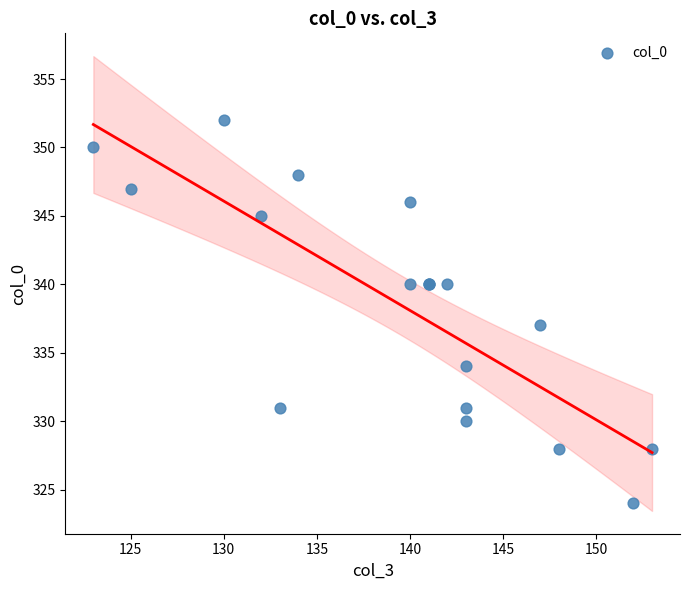

What Y value in the scatter plot is closest to 338?

337